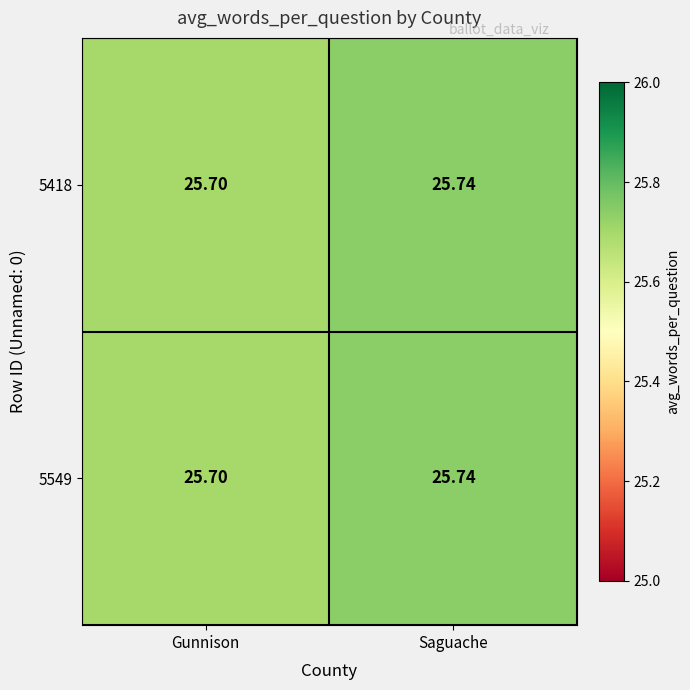

How many distinct data groups are displayed?

2